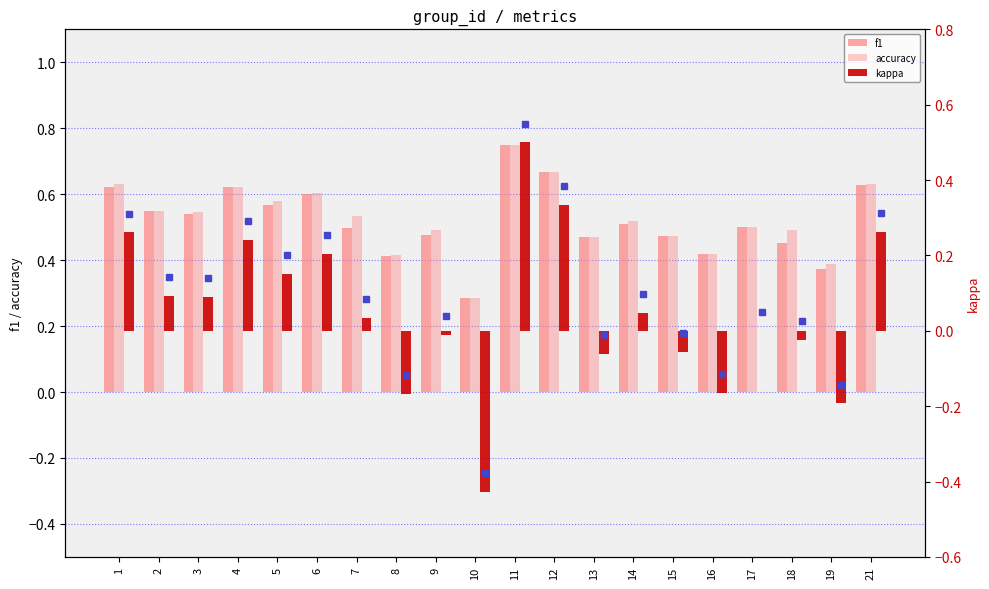

What is the difference between the maximum and minimum values in the accuracy series?

0.5